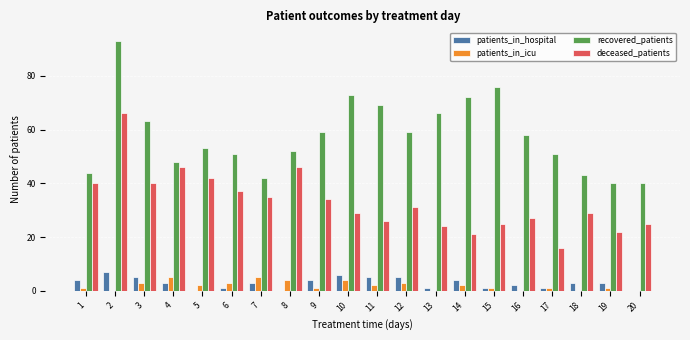

Reading left to right, extract all data points from this chart.

patients_in_hospital: 4	7	5	3	0	1	3	0	4	6	5	5	1	4	1	2	1	3	3	0
patients_in_icu: 1	0	3	5	2	3	5	4	1	4	2	3	0	2	1	0	1	0	1	0
recovered_patients: 44	93	63	48	53	51	42	52	59	73	69	59	66	72	76	58	51	43	40	40
deceased_patients: 40	66	40	46	42	37	35	46	34	29	26	31	24	21	25	27	16	29	22	25